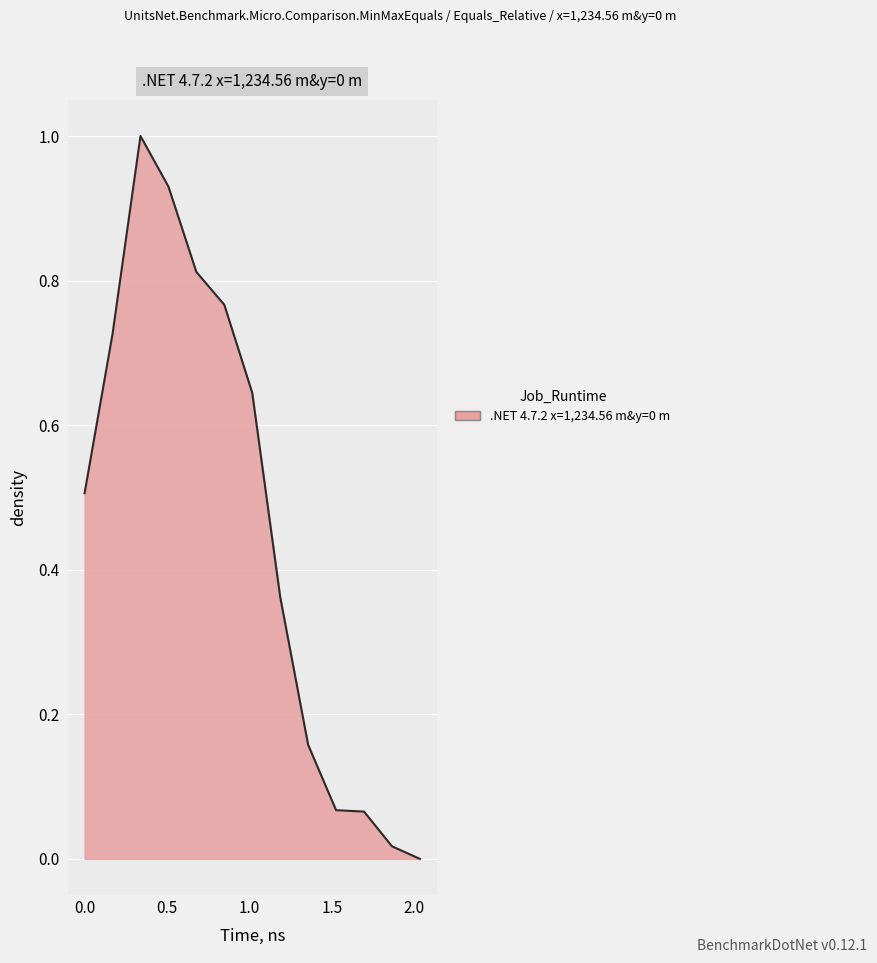

What is the maximum value shown in the chart?

1.0